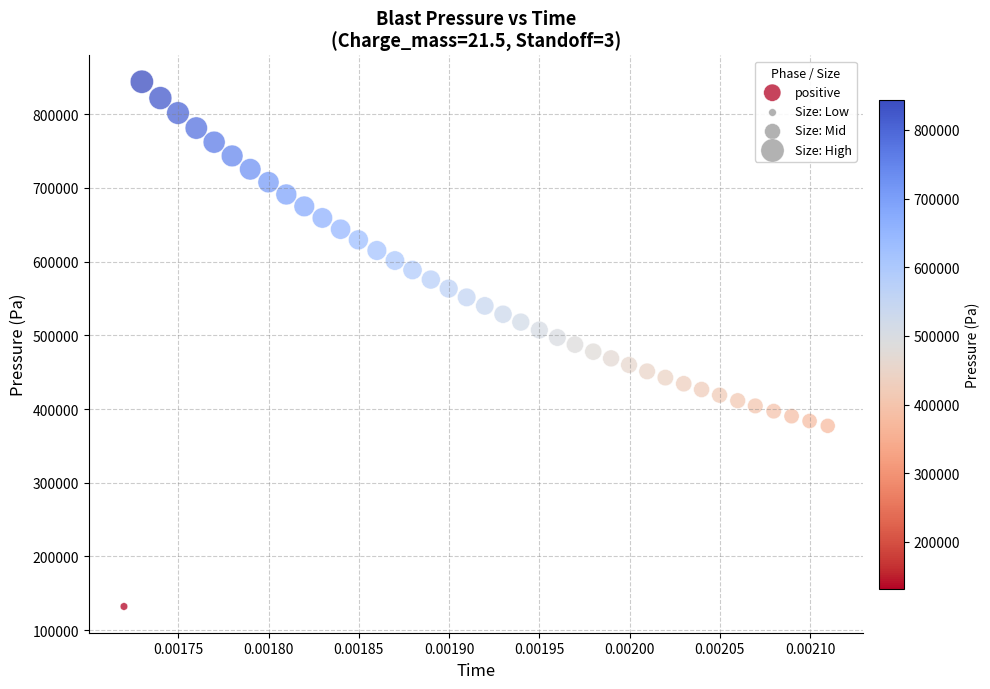

What is the range of Y values (max minus min)?

711807.9